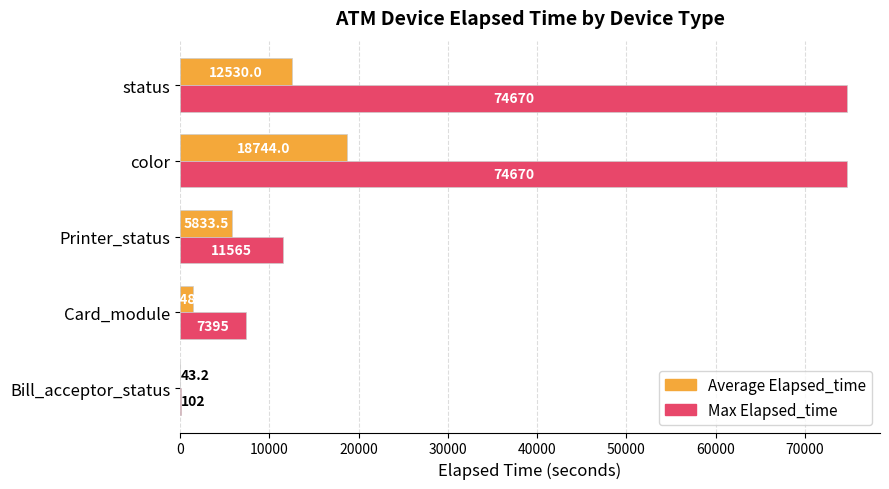

Is it true that Max Elapsed_time equals 74670.0 at color?

True